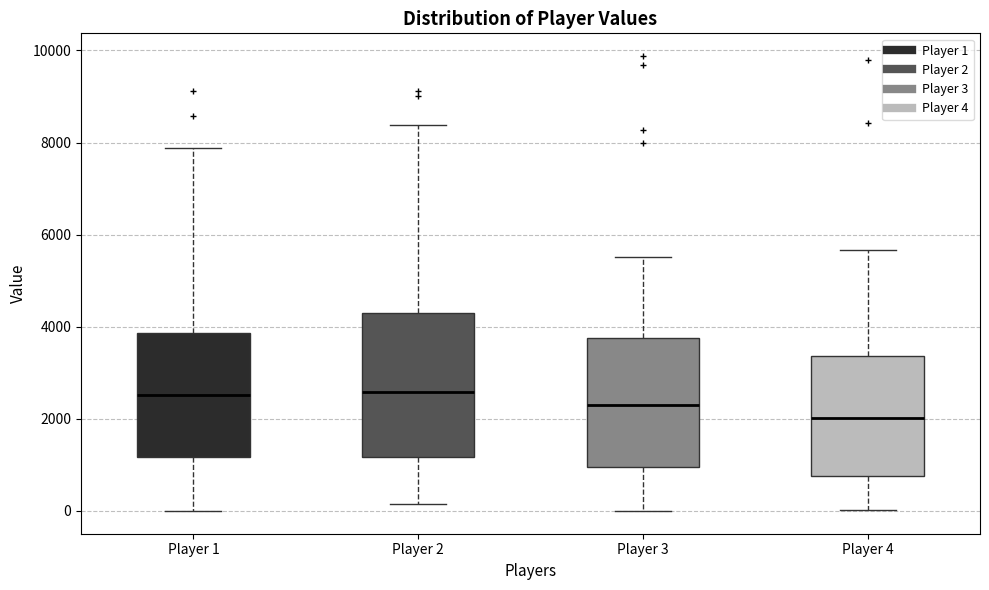

Which box's median line is the lowest?

Player 4